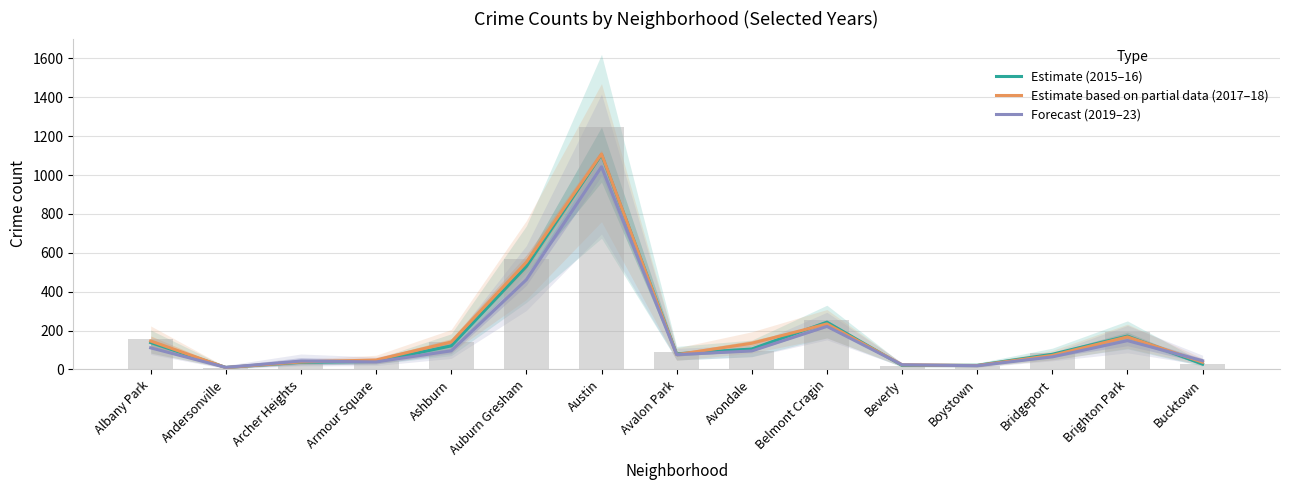

What is the total value across all series at Beverly?

68.0